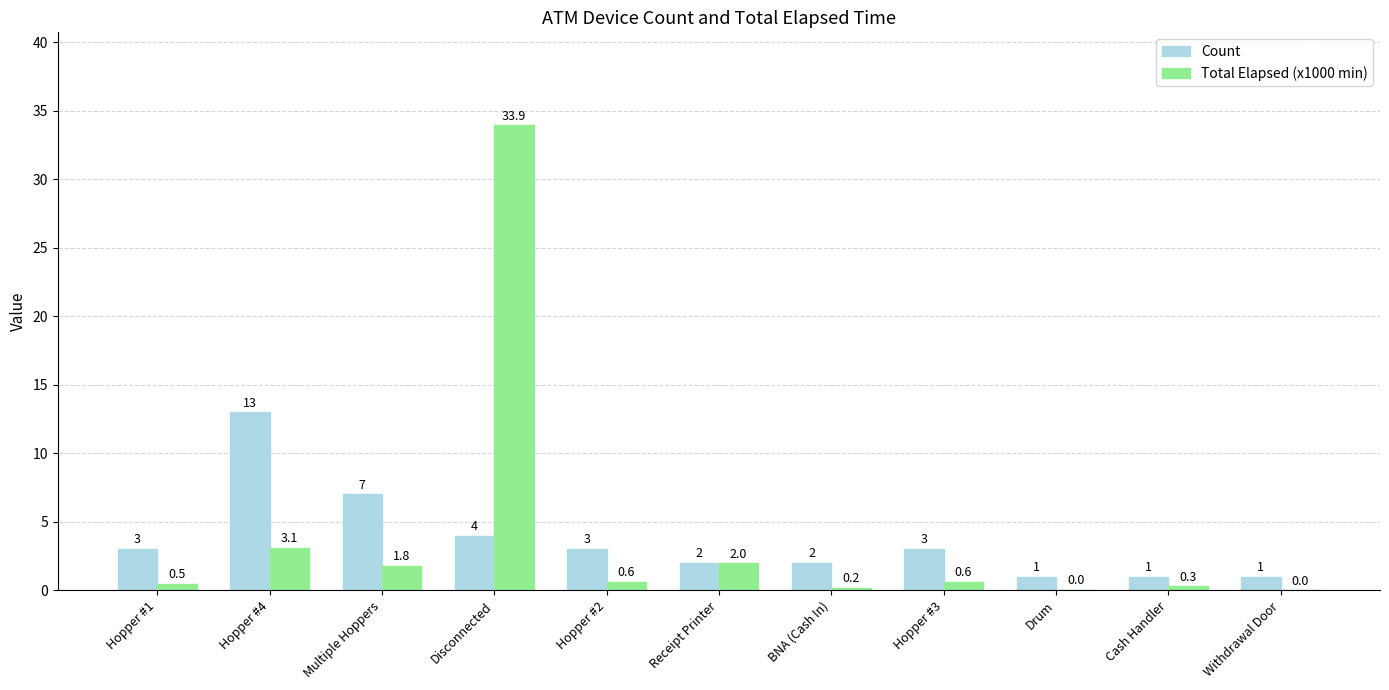

How many distinct data groups are displayed?

2